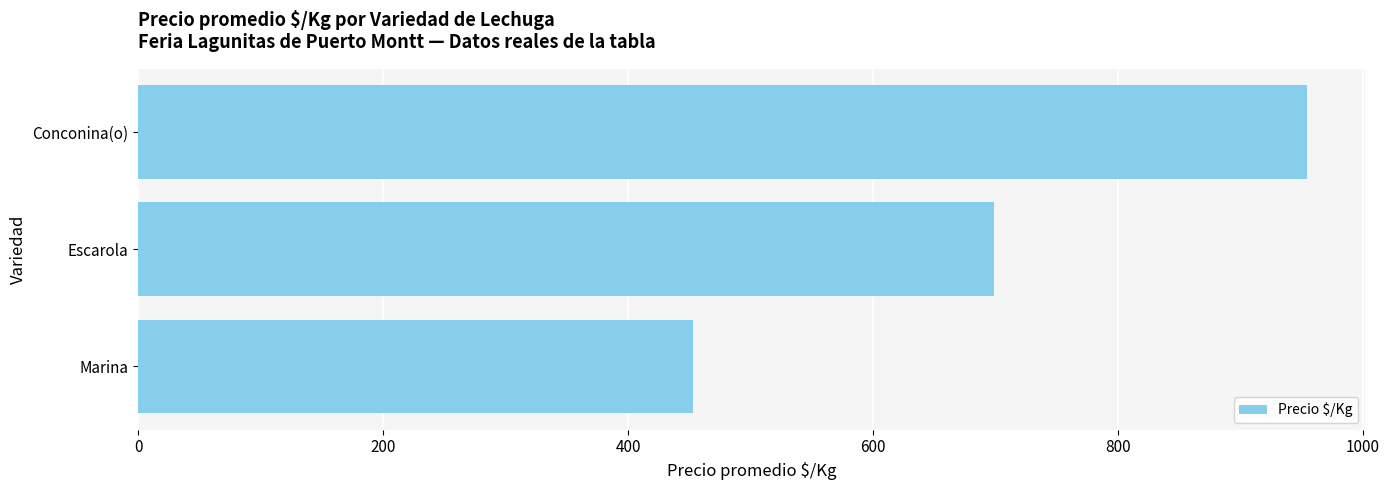

Approximately how many times larger is the value at Conconina(o) compared to Escarola?

1.4